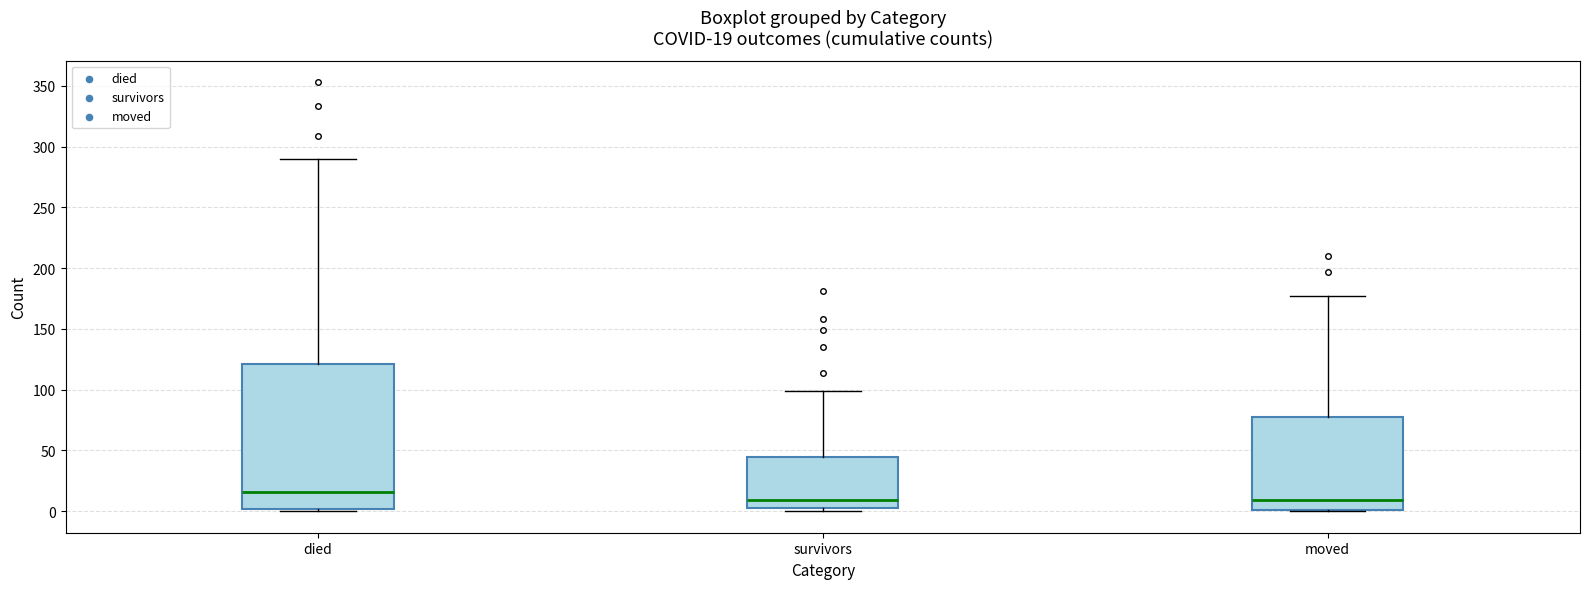

Which box's median line is the highest?

died